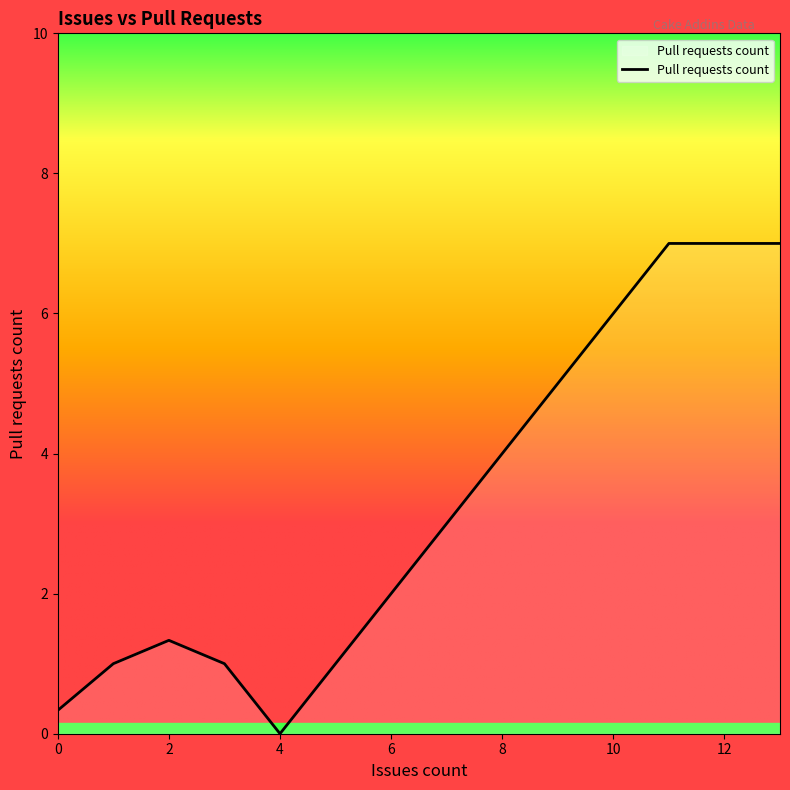

What is the maximum value shown in the chart?

7.0